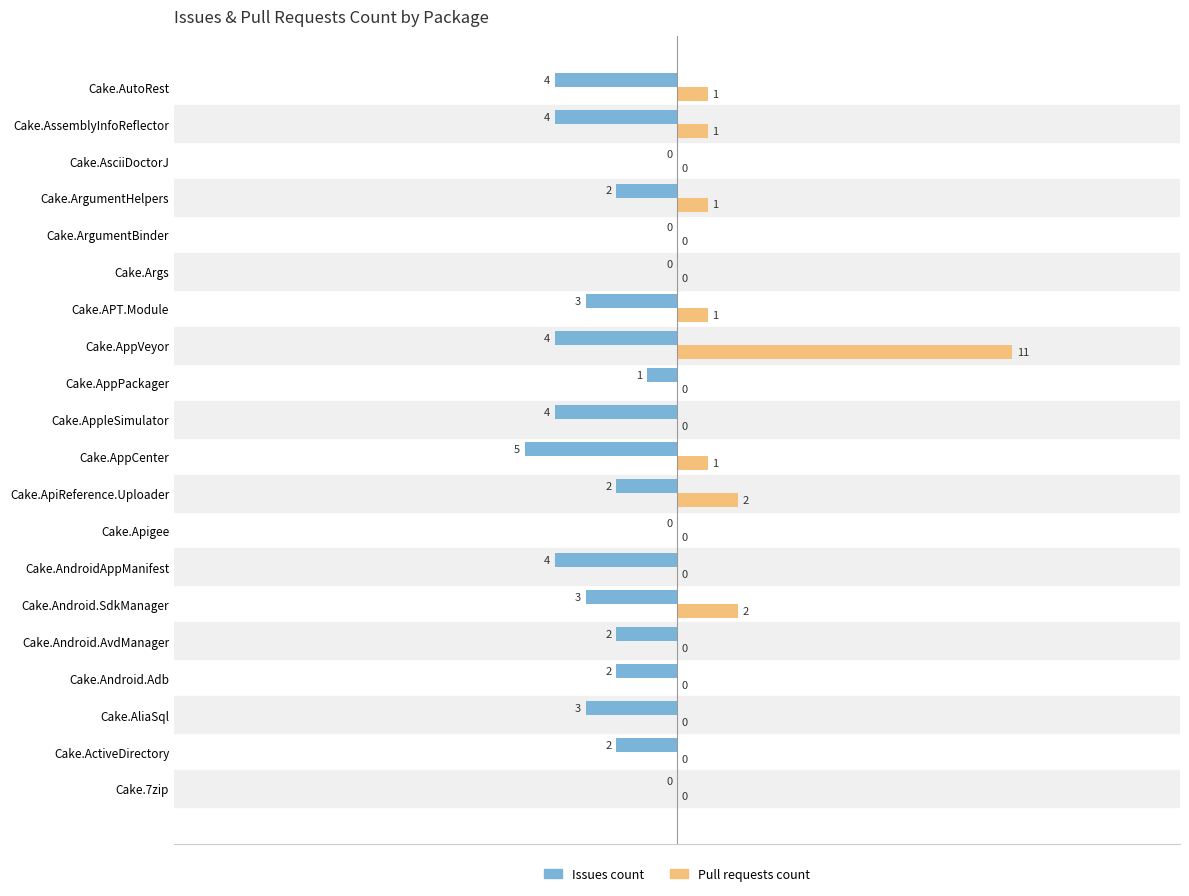

Which series has the largest range (max minus min)?

Pull requests count